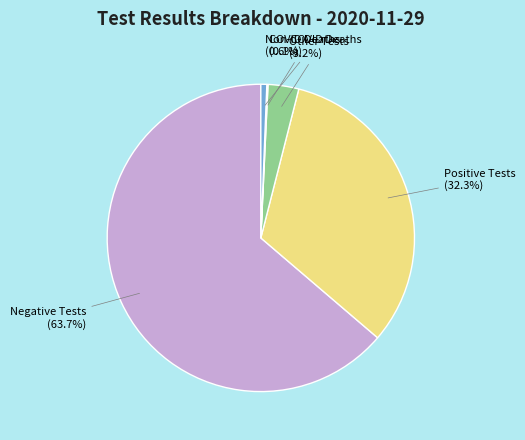

Combined, do Non-COVID Deaths (0.6%) and Negative Tests (63.7%) account for over 50%?

Yes